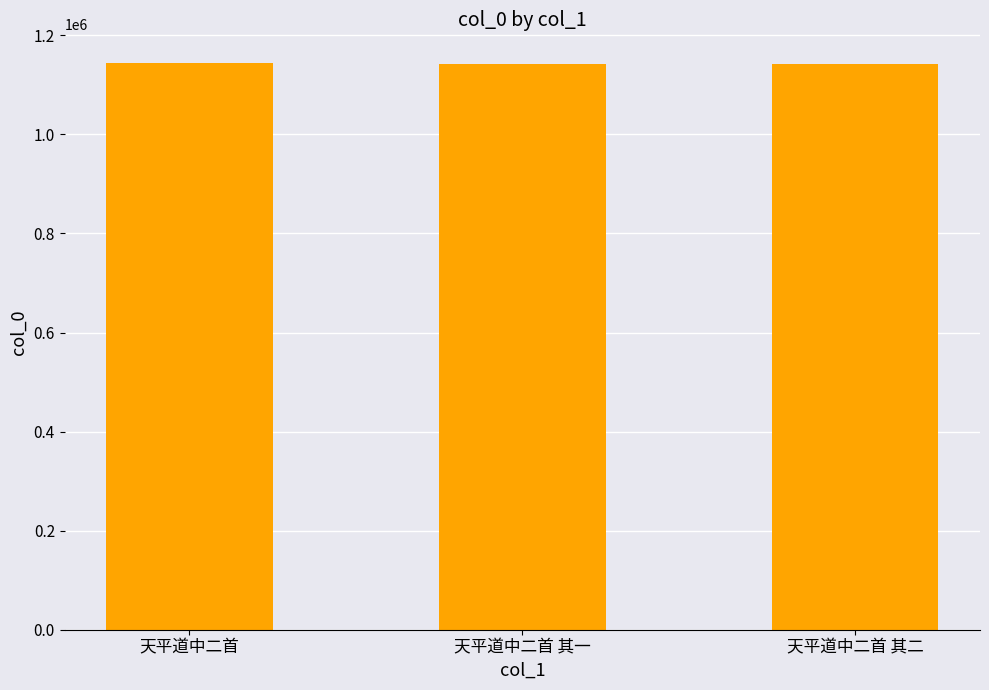

What is the difference between the maximum and minimum values?

2751